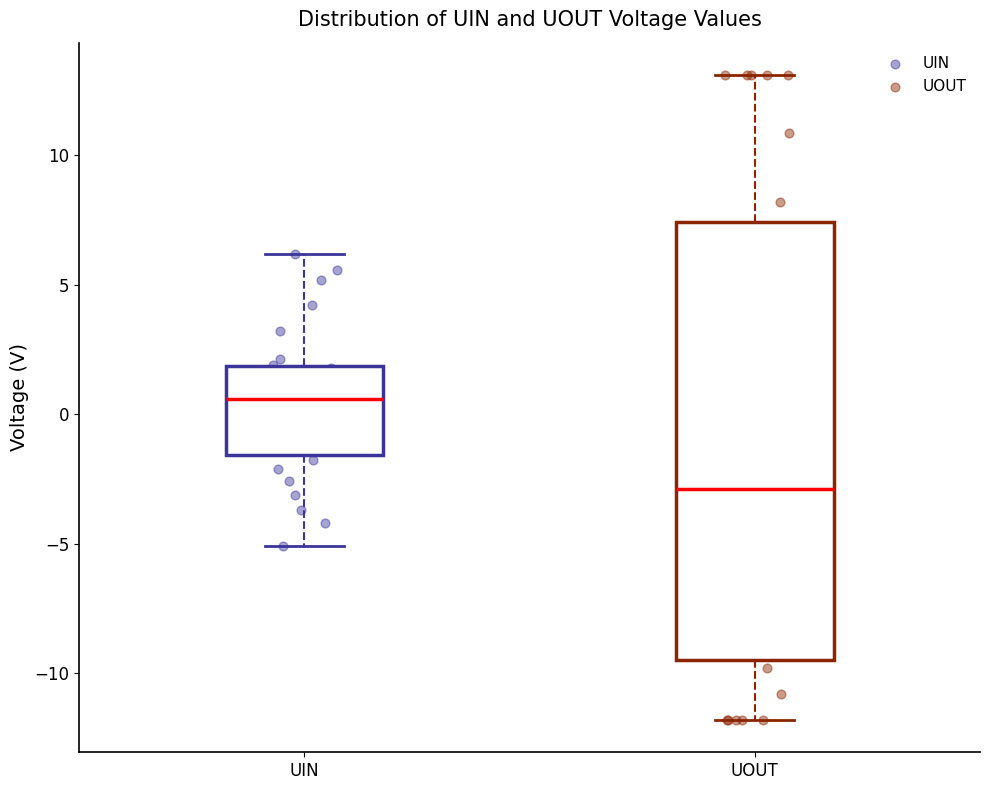

Reading left to right, read every box against the y-axis: the position of its median line, the range the box covers, and the ends of its whiskers. The values are not printed on the chart, so give them approximately, as read against the axis.

UIN: median 0.5, box -1.5 to 2.0, whiskers -5.0 to 6.0
UOUT: median -3.0, box -9.5 to 7.5, whiskers -12.0 to 13.0